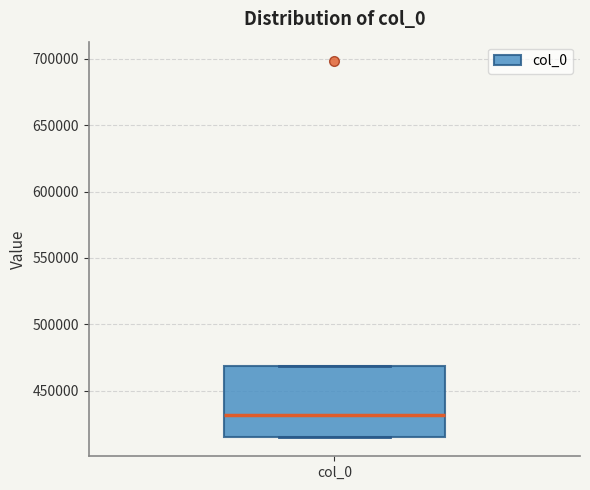

Transcribe this box plot: give where the median line is, the range the box spans, and where the two whiskers end, as read against the y-axis. The values are not printed on the chart, so give them approximately, as read against the axis.

median 430000, box 415000 to 470000, whiskers 415000 to 470000